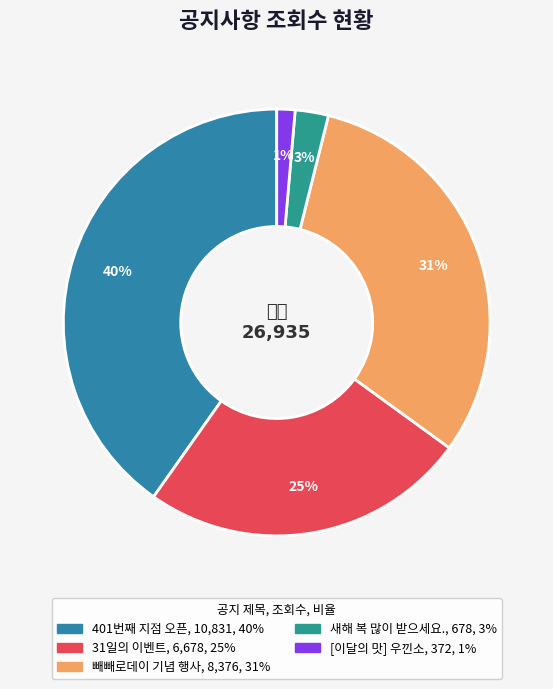

How many slices are in this pie chart?

5